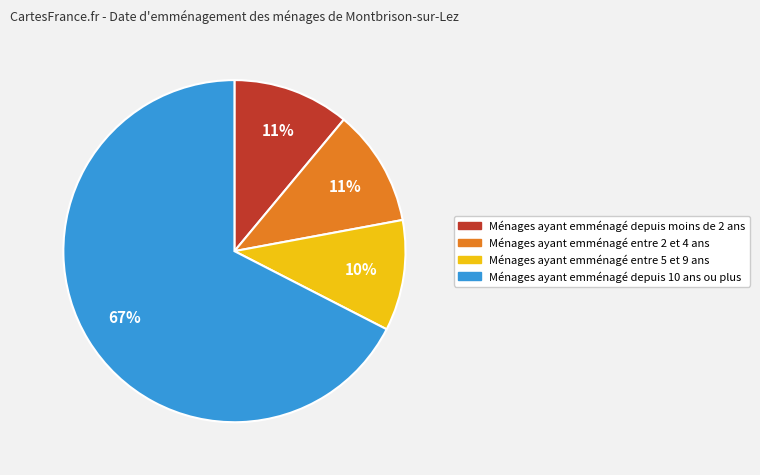

Is it true that Ménages ayant emménagé depuis 10 ans ou plus is 67% of the pie?

True